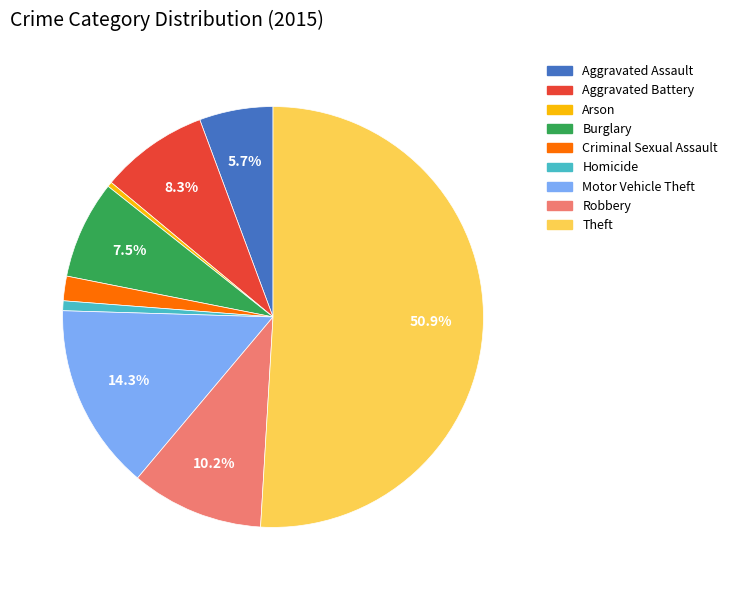

Which category has the biggest portion of the pie?

Theft